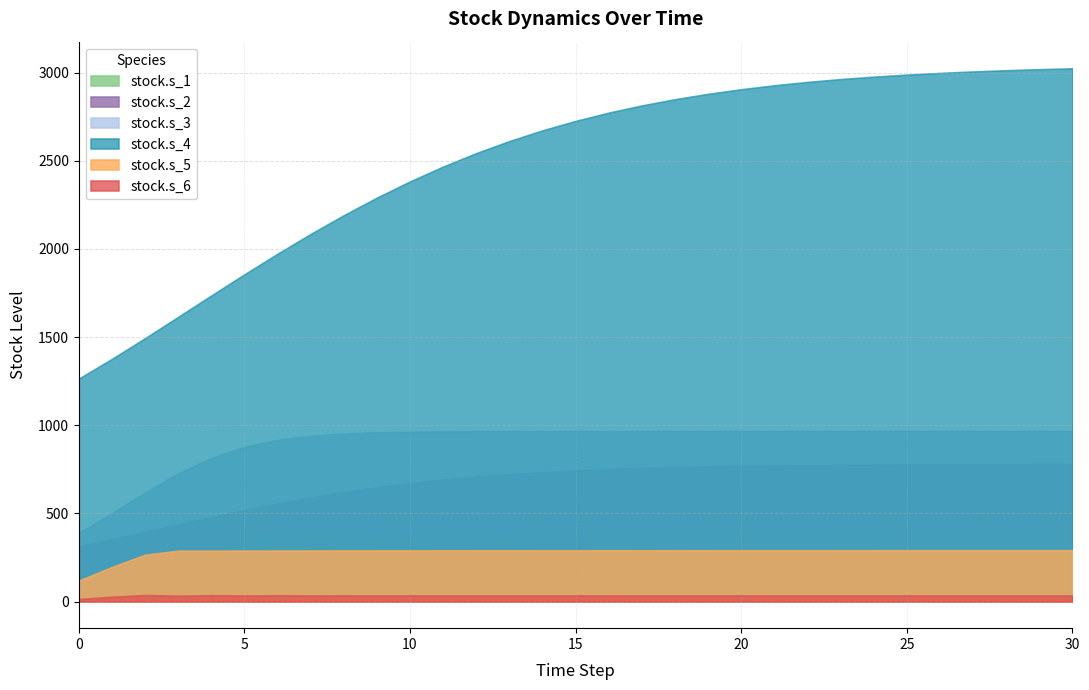

In stock.s_5, how many points are higher than both neighbors (excluding endpoints)?

1